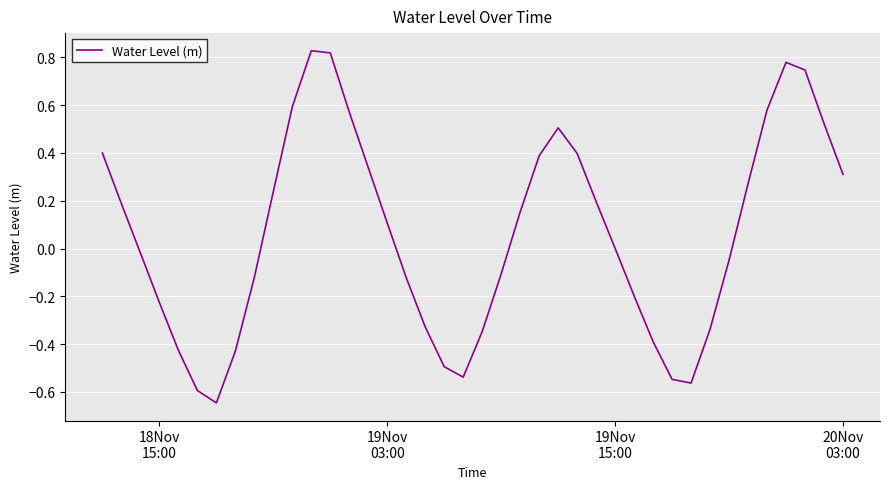

What is the difference between the maximum and minimum values?

1.5